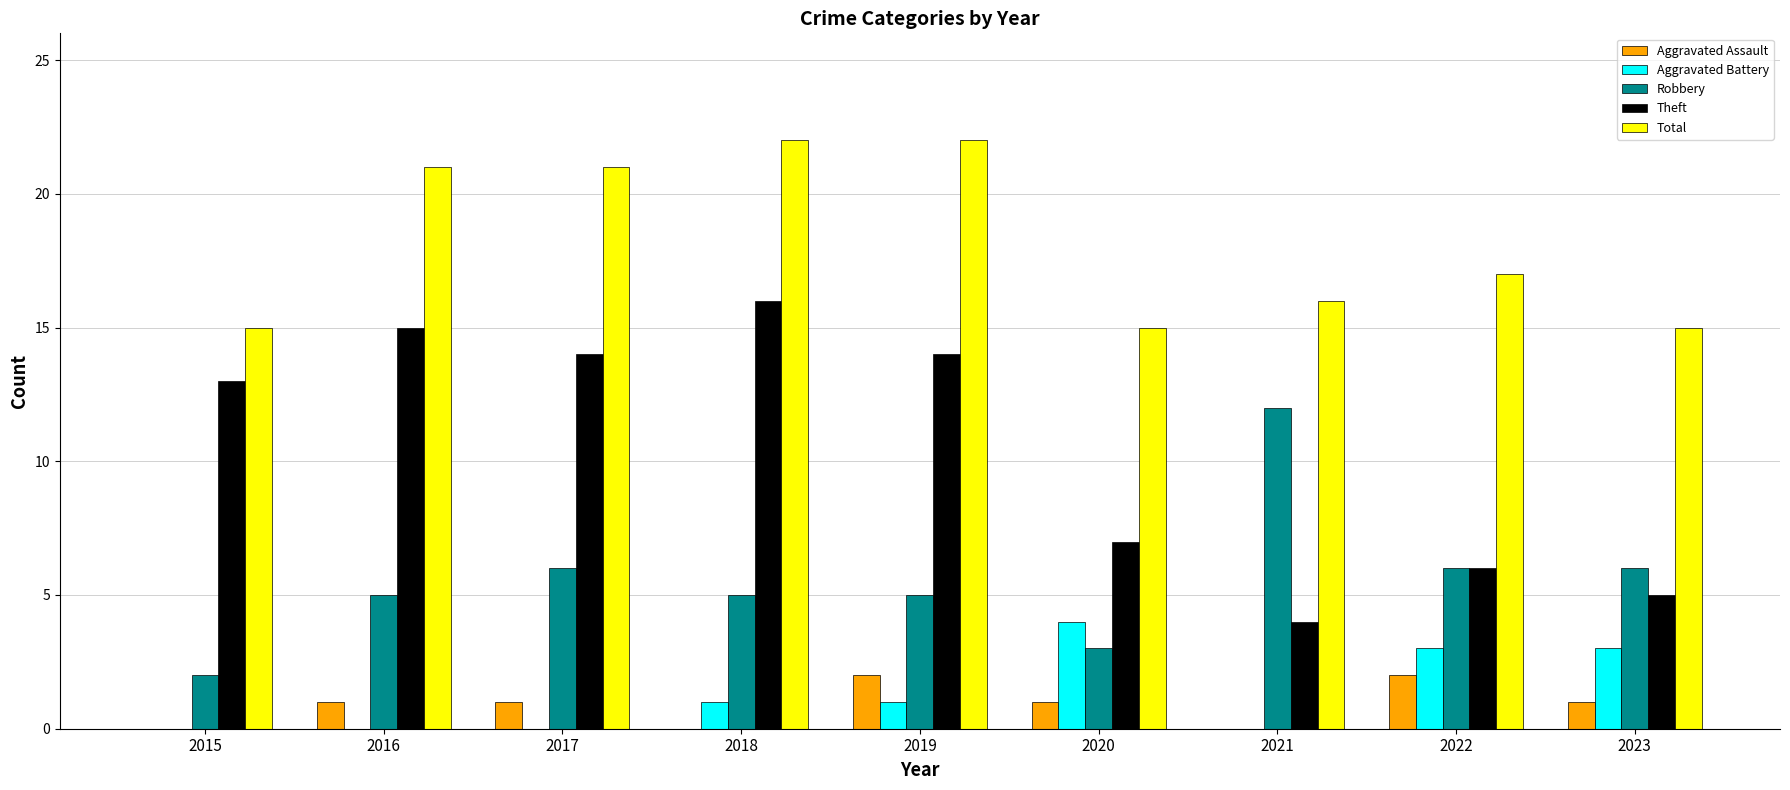

Are the bars horizontal?

No